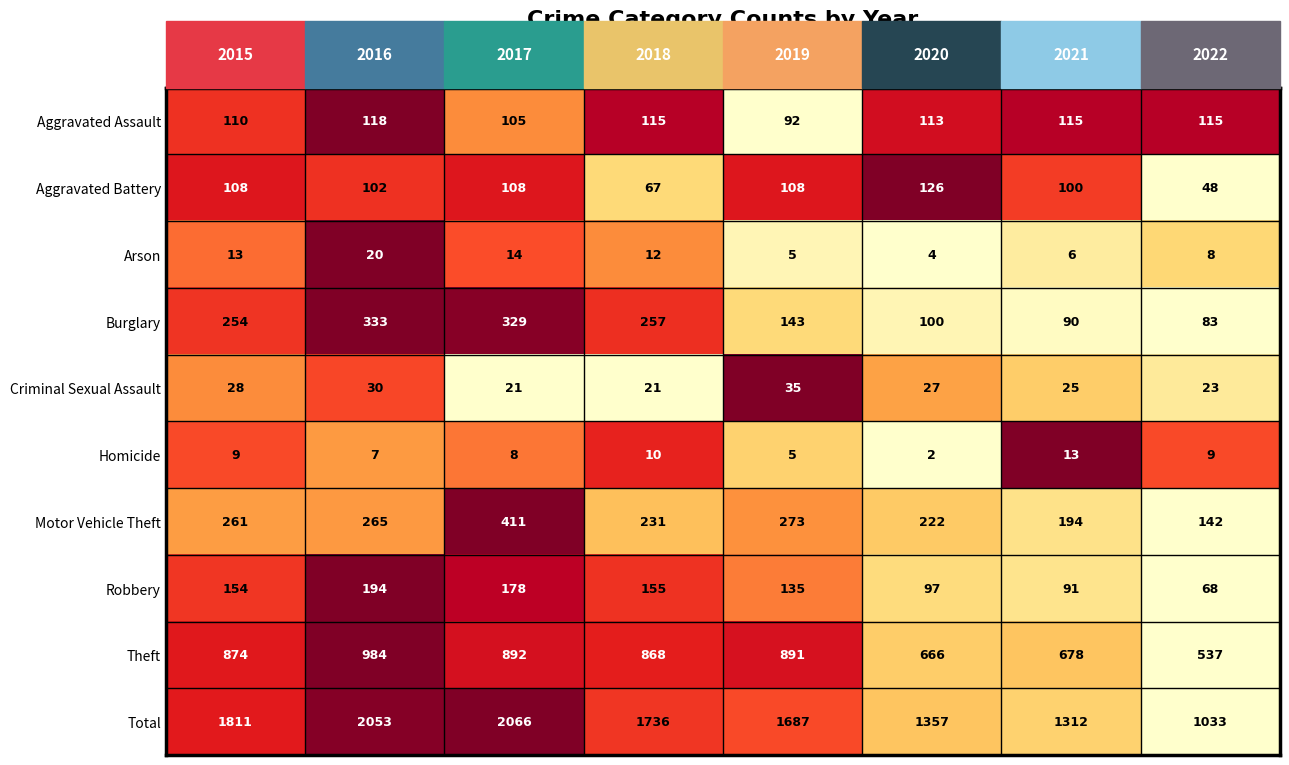

List the series in order of their peak value, lowest first.

Homicide, Arson, Criminal Sexual Assault, Aggravated Assault, Aggravated Battery, Robbery, Burglary, Motor Vehicle Theft, Theft, Total